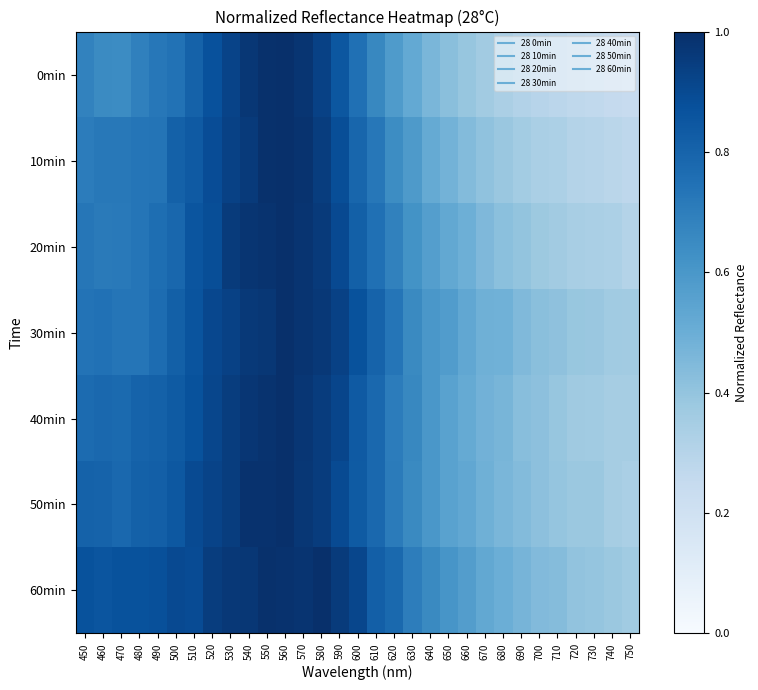

Rank the series by their maximum value, from lowest to highest.

0min, 10min, 20min, 30min, 40min, 50min, 60min